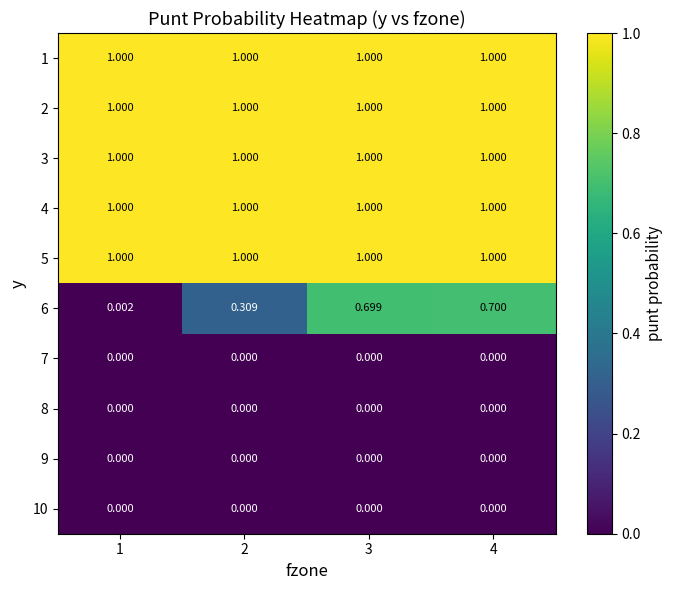

Reading left to right, what are all the values shown in this chart?

1: 1=1.0	2=1.0	3=1.0	4=1.0
2: 1=1.0	2=1.0	3=1.0	4=1.0
3: 1=1.0	2=1.0	3=1.0	4=1.0
4: 1=1.0	2=1.0	3=1.0	4=1.0
5: 1=1.0	2=1.0	3=1.0	4=1.0
6: 1=0.0	2=0.3	3=0.7	4=0.7
7: 1=0.0	2=0.0	3=0.0	4=0.0
8: 1=0.0	2=0.0	3=0.0	4=0.0
9: 1=0.0	2=0.0	3=0.0	4=0.0
10: 1=0.0	2=0.0	3=0.0	4=0.0